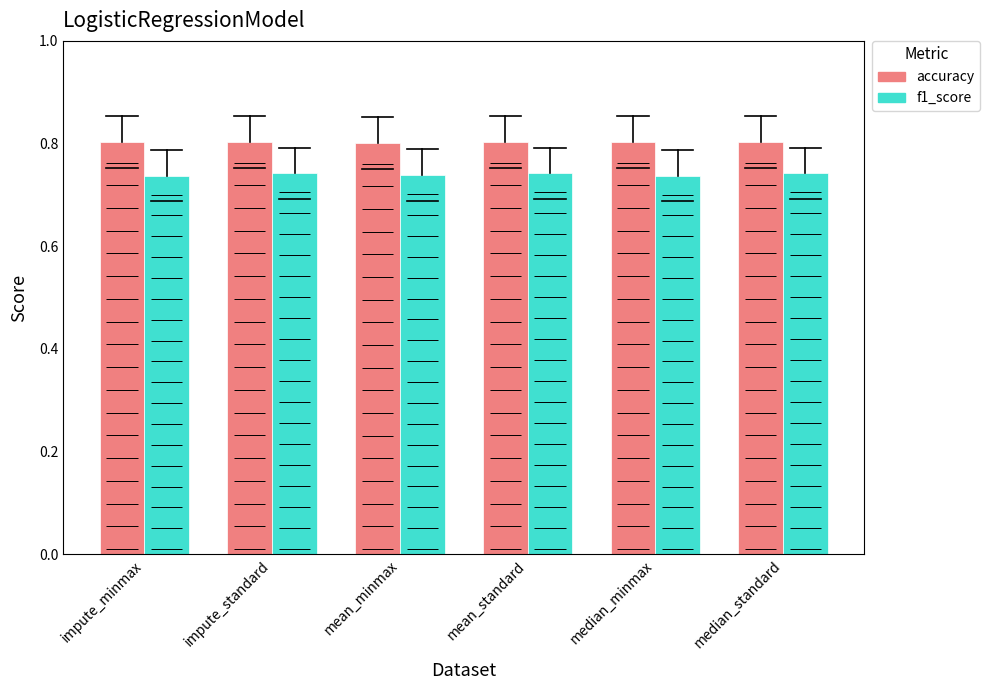

Which series has the largest total across all categories?

accuracy